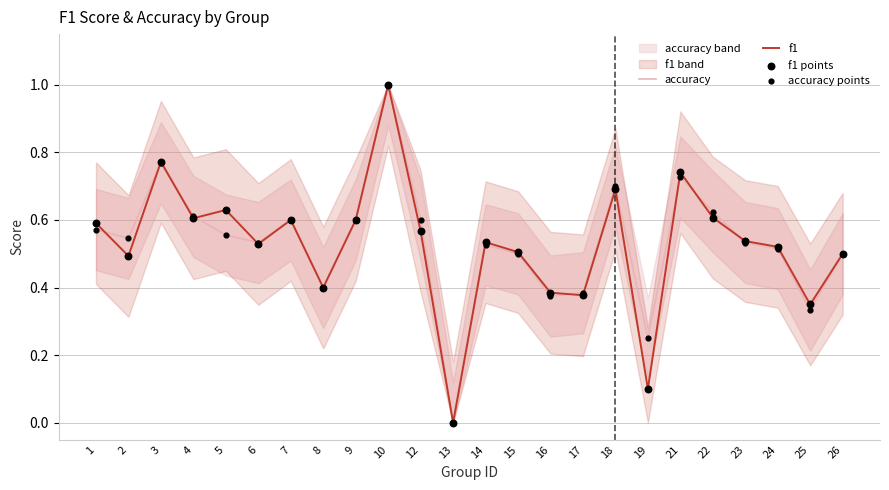

Which series contains the lowest Y value?

accuracy